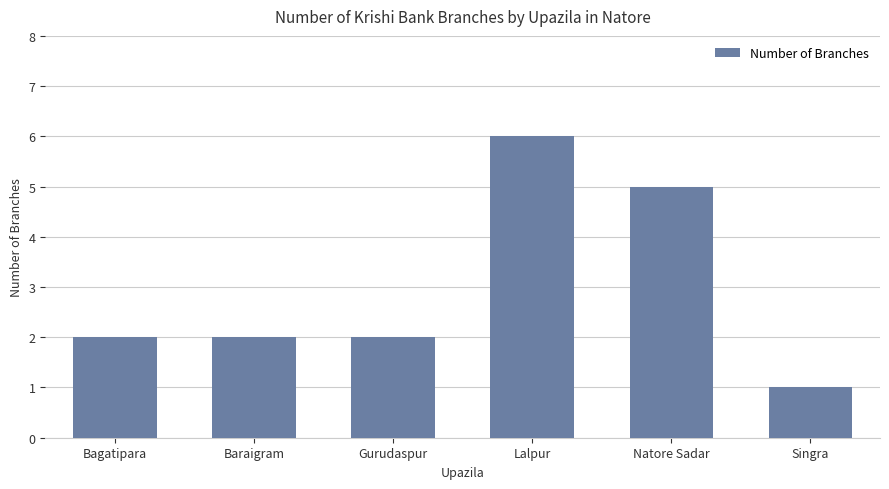

What is the change in value from Baraigram to Lalpur?

+4